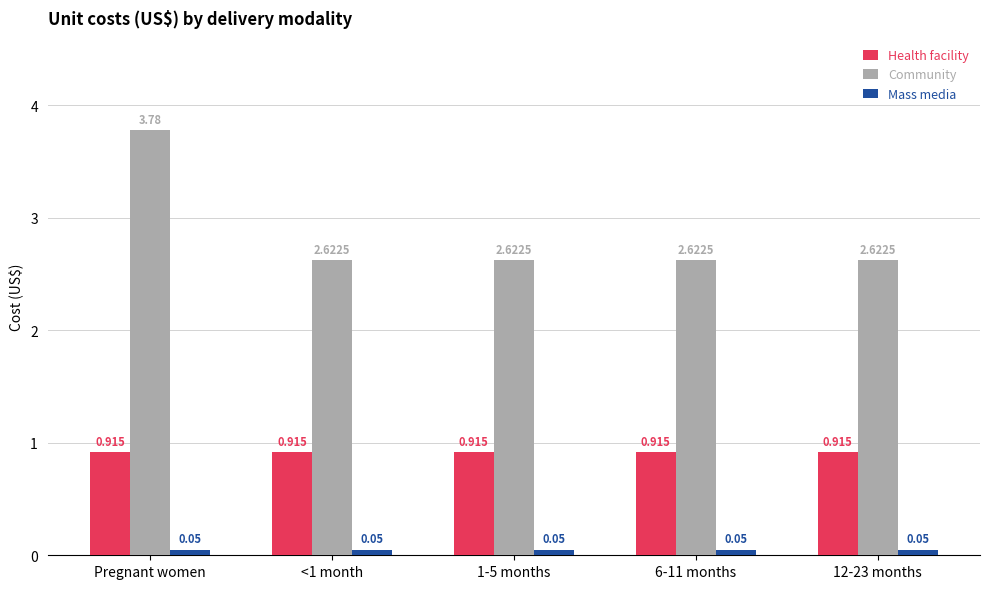

List the series in order of their overall mean, highest first.

Community, Health facility, Mass media